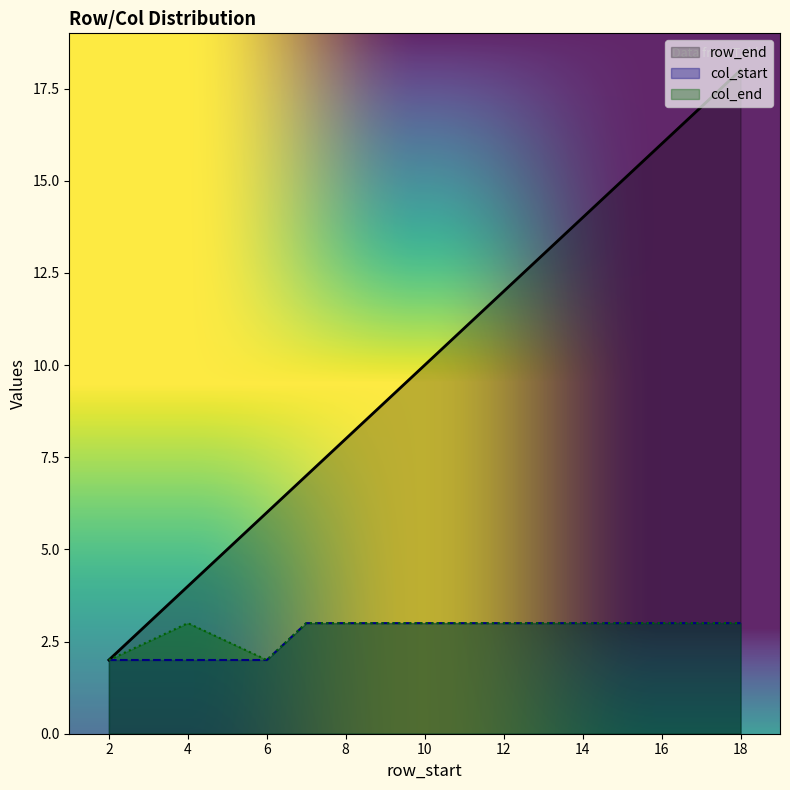

Between 4 and 15, which is larger?

15